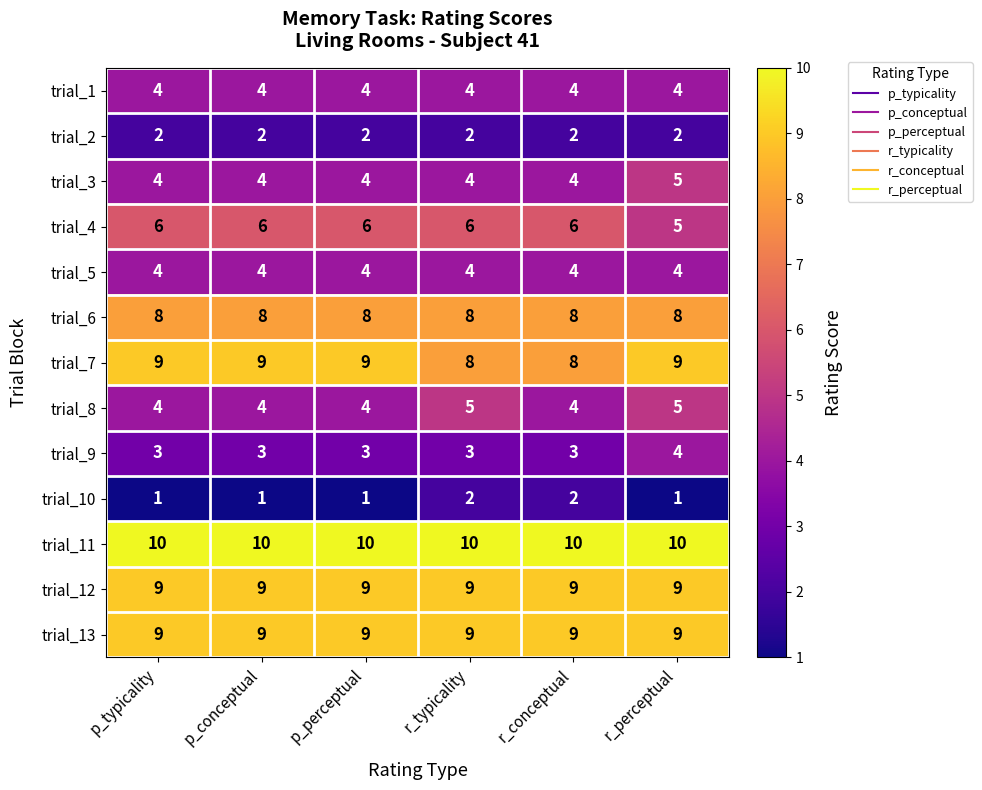

Which series has the largest total across all categories?

trial_11